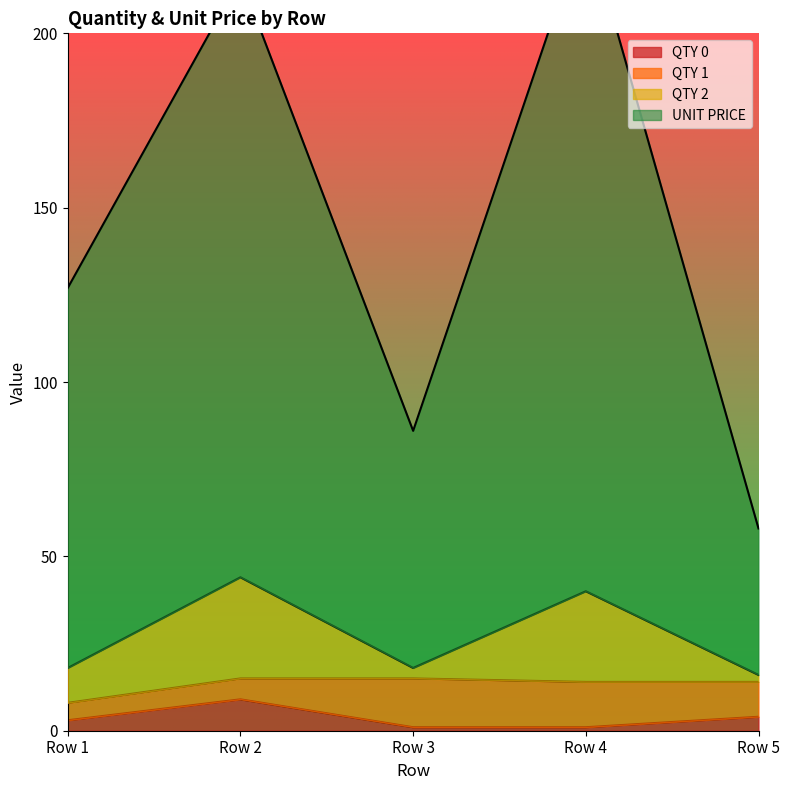

True or false: QTY 2 and QTY 0 cross at least once.

False